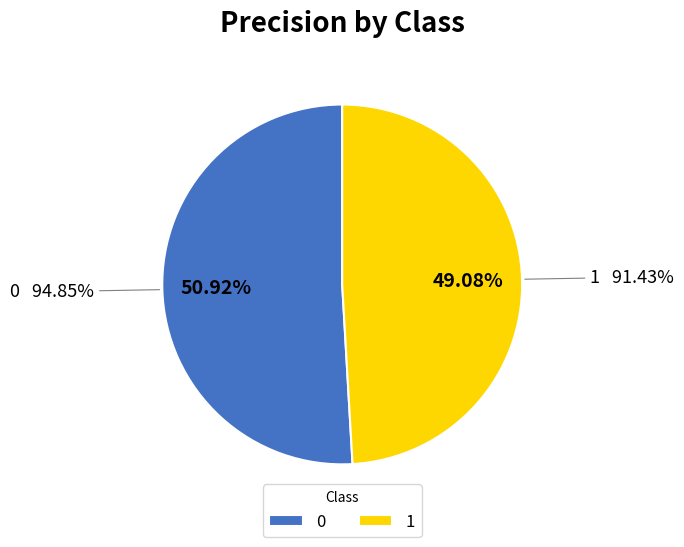

To the nearest percent, what portion does 0 represent?

51%